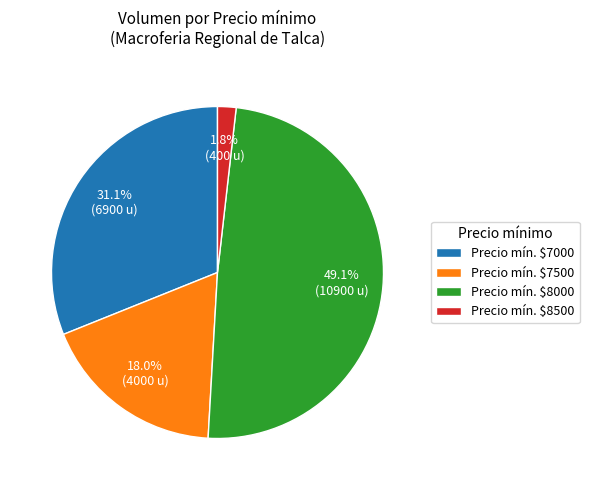

What is the largest slice in the pie chart?

Precio mín. $8000